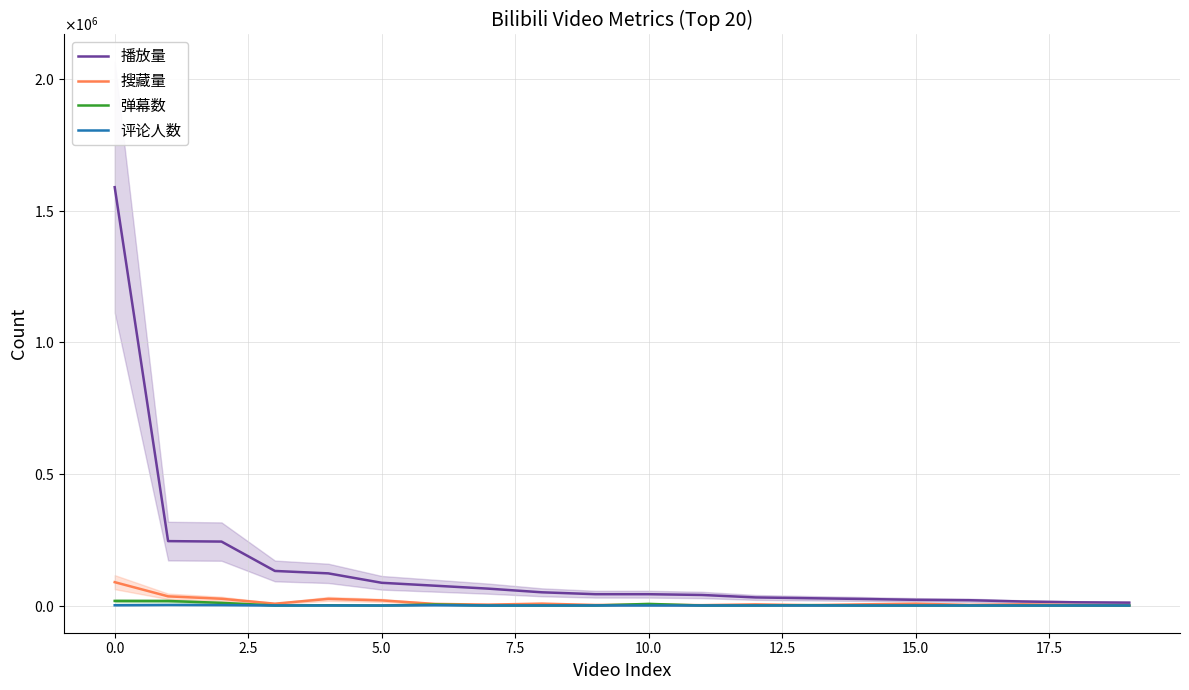

What is the difference between the maximum and second lowest values in the 播放量 series?

1577334